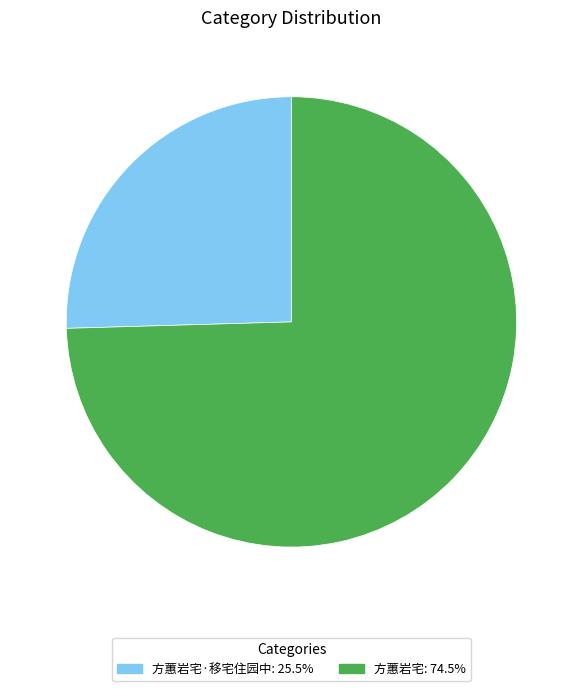

Does any single category account for the majority?

Yes